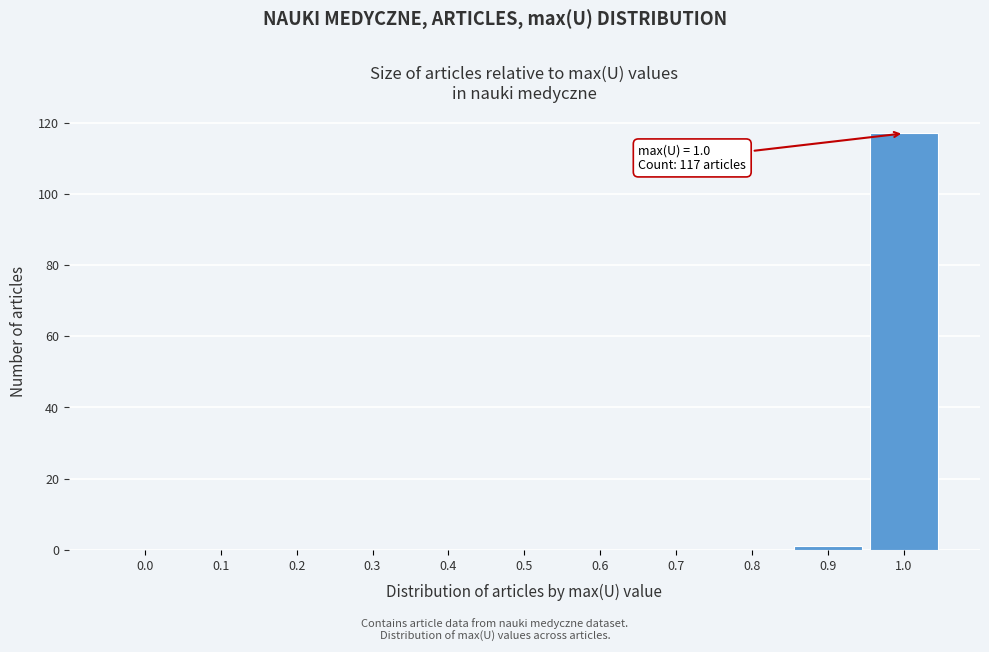

Reading left to right, list all the values displayed in this chart.

0.0=0	0.1=0	0.2=0	0.3=0	0.4=0	0.5=0	0.6=0	0.7=0	0.8=0	0.9=1	1.0=117